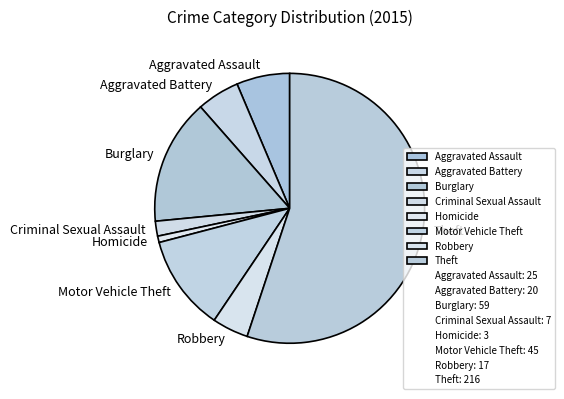

How many segments does this pie chart have?

8